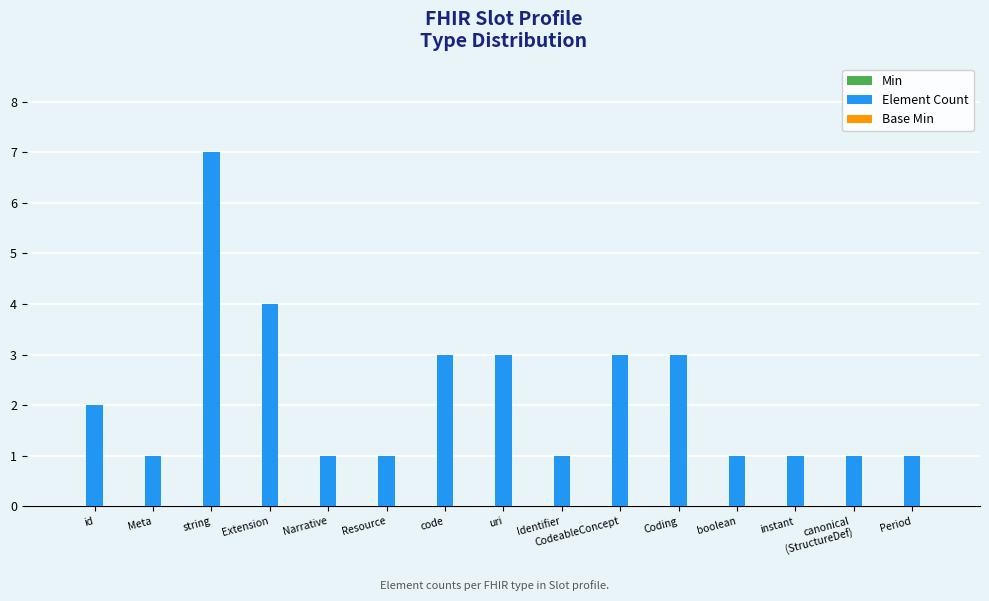

Which label corresponds to the largest value in the chart?

string